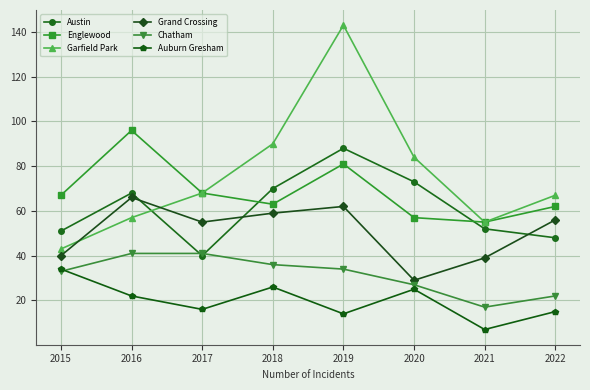

What is the total value across all series at 2019?

422